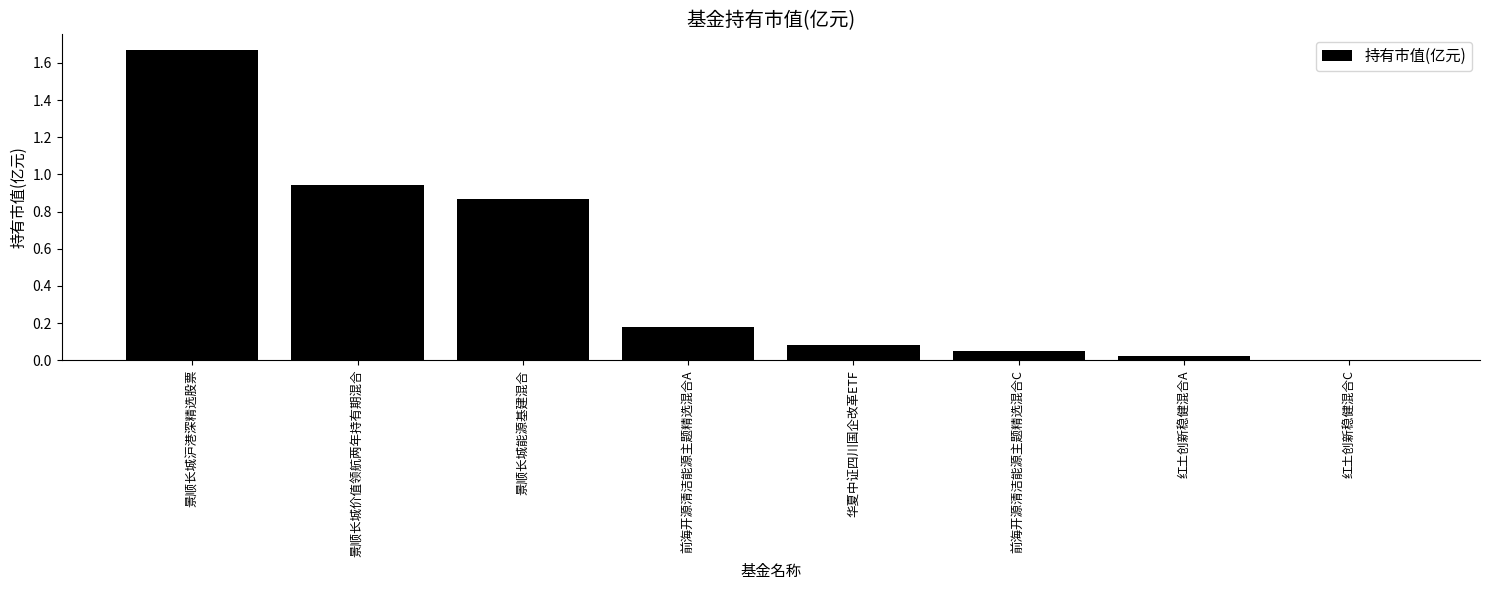

The value at 景顺长城沪港深精选股票 is 2.2. True or false?

False